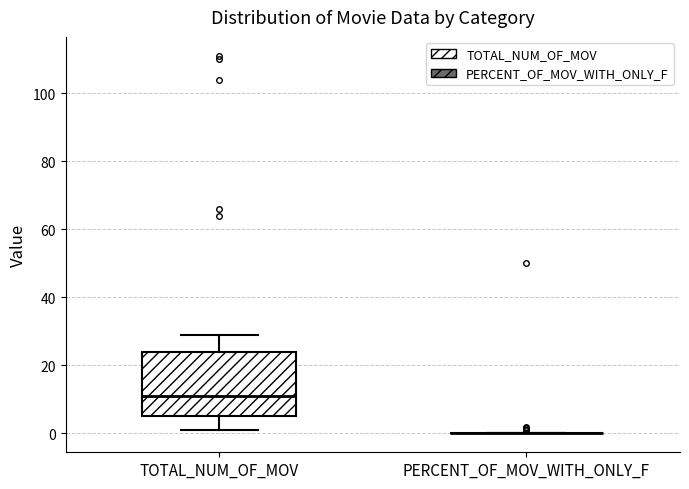

Which box is the tallest, from its lower edge to its upper edge?

TOTAL_NUM_OF_MOV